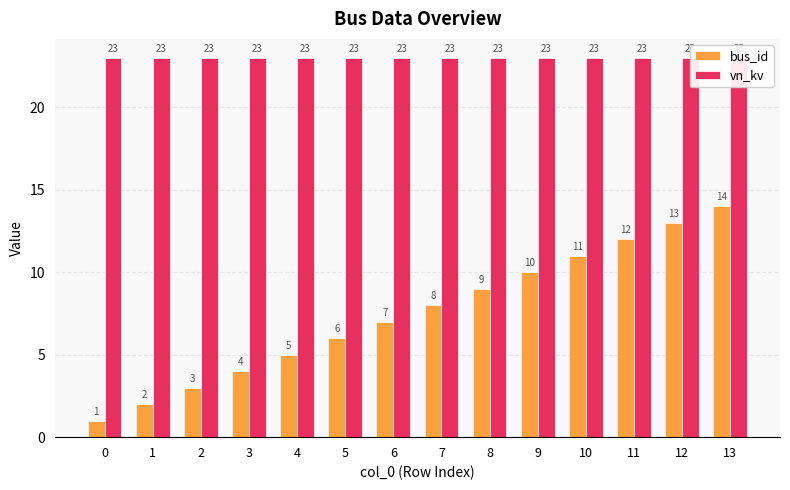

Are the bars horizontal?

No